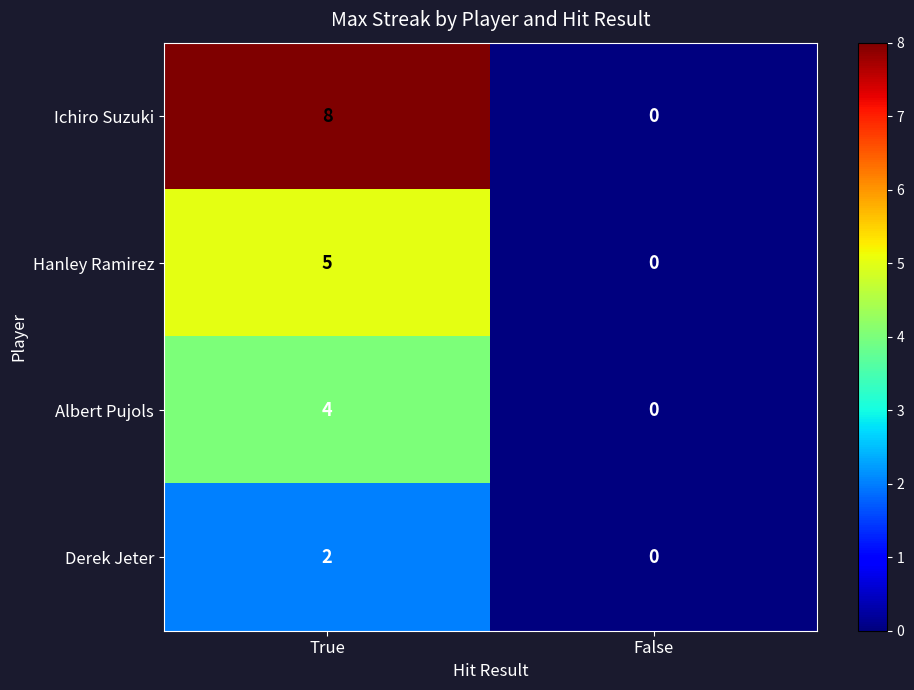

Which series changed the most between True and False?

Ichiro Suzuki